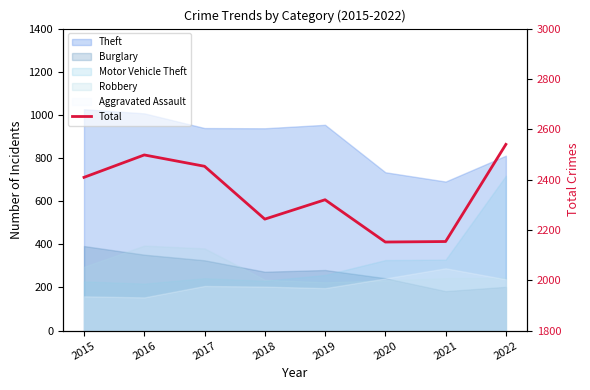

Reading right to left, transcribe all the data shown in this chart.

2540	2154	2152	2320	2243	2453	2498	2409